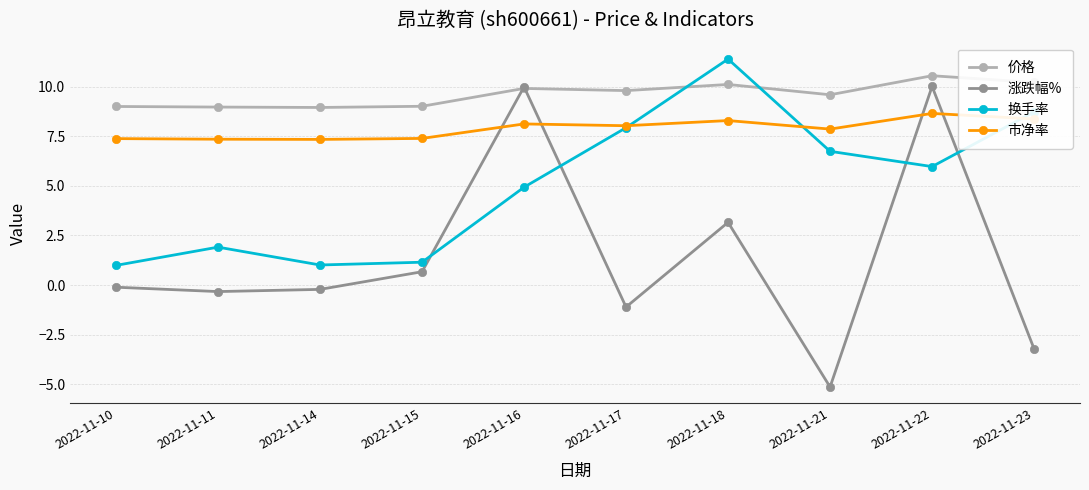

Is the value of 涨跌幅% at 2022-11-15 greater than the value of 换手率 at 2022-11-21?

No